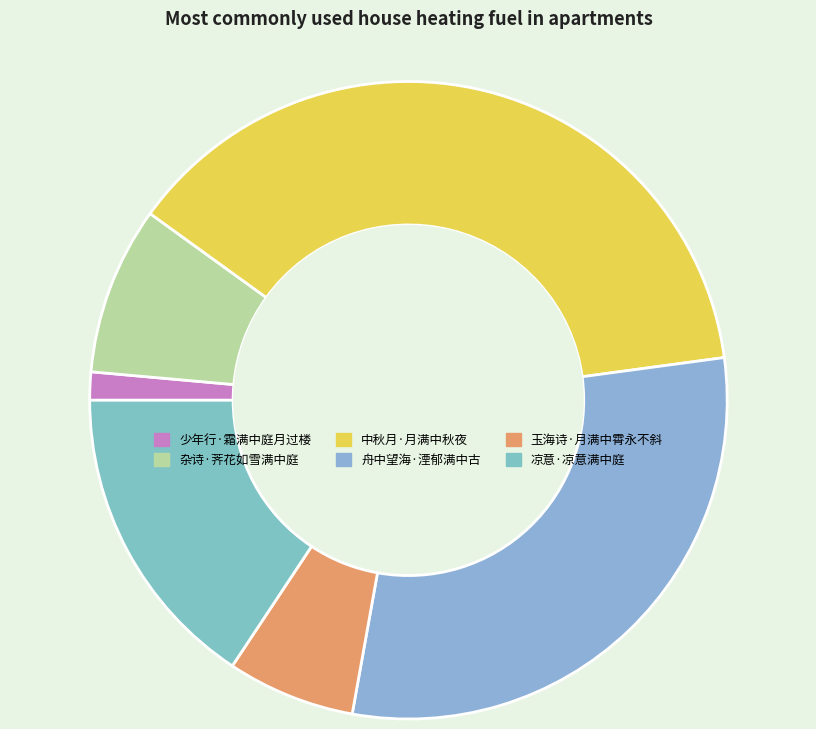

What is the largest slice in the pie chart?

中秋月·月满中秋夜